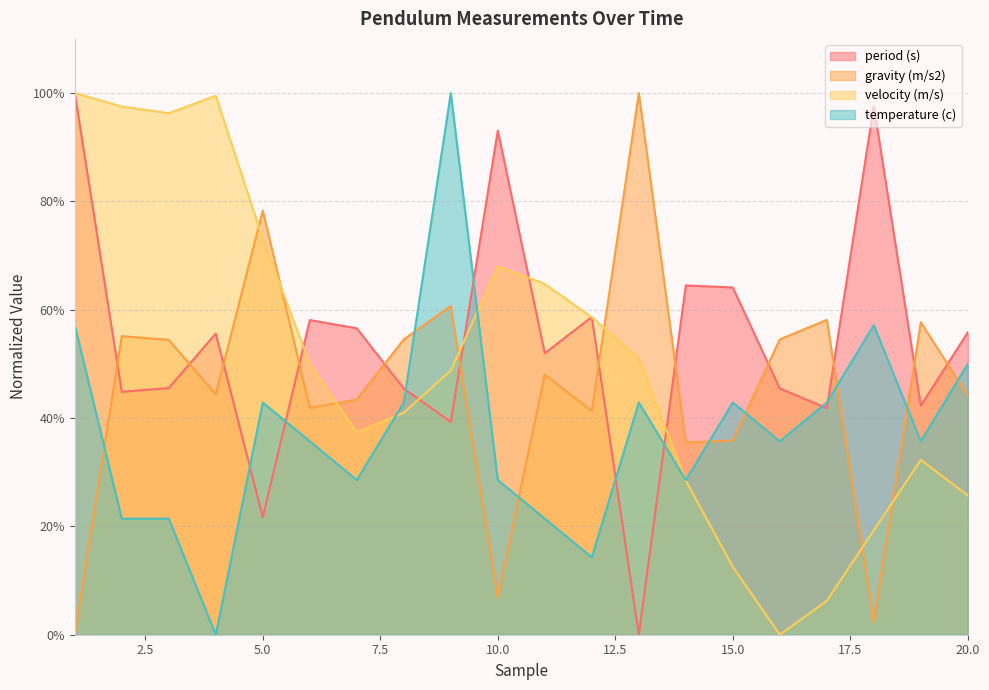

Rank the series at 13 from lowest to highest value.

period (s), temperature (c), velocity (m/s), gravity (m/s2)